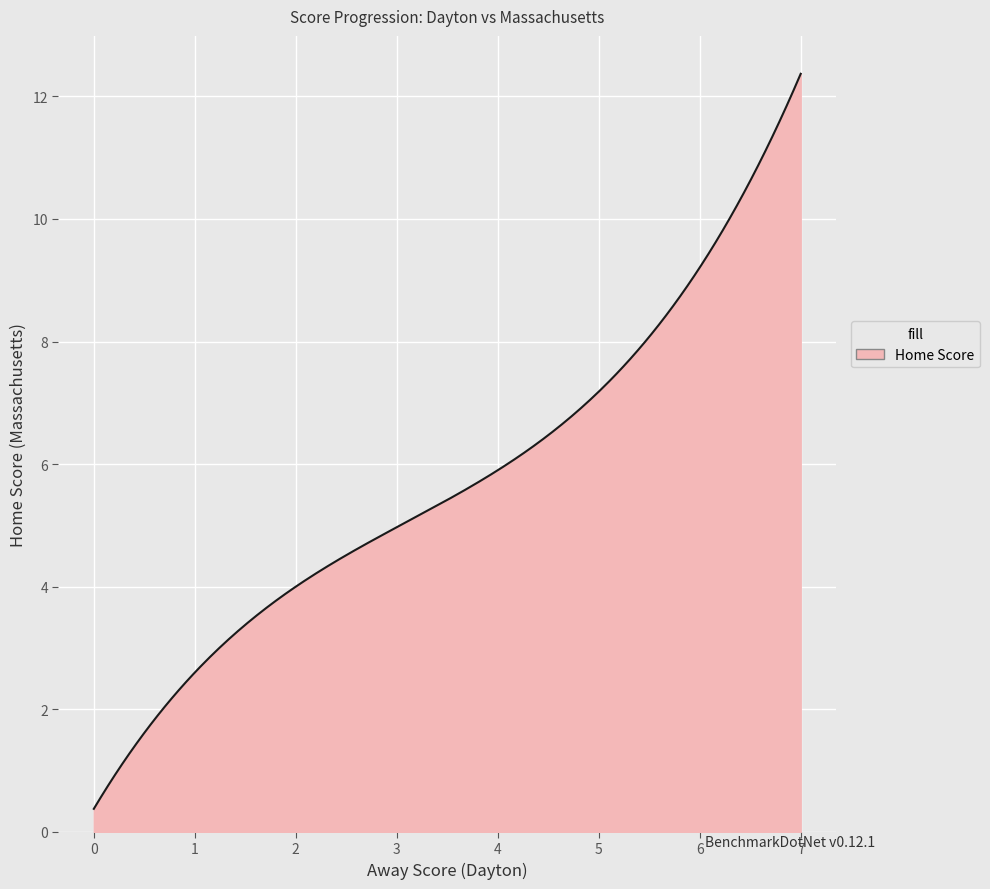

What is the difference between the maximum and minimum values?

12.0